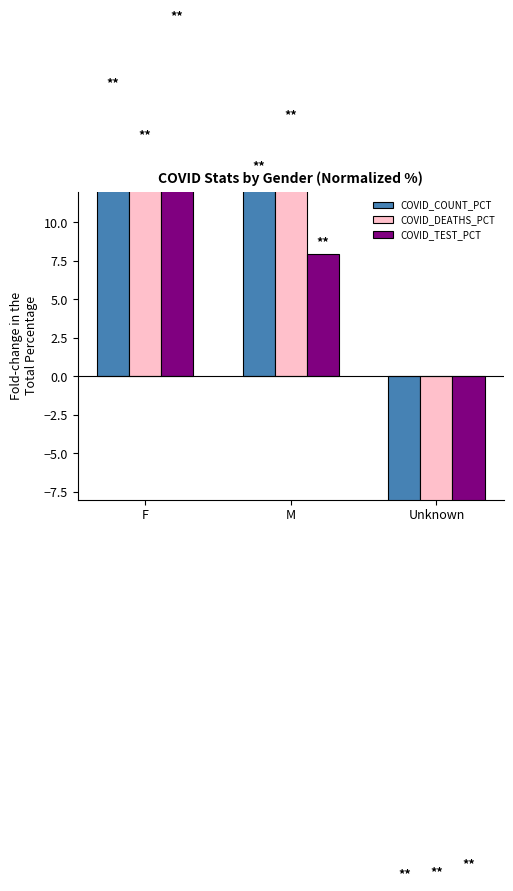

Reading left to right, extract all data points from this chart.

COVID_COUNT_PCT: F=18.3	M=12.9	Unknown=-31.2
COVID_DEATHS_PCT: F=14.9	M=16.2	Unknown=-31.1
COVID_TEST_PCT: F=22.7	M=7.9	Unknown=-30.6